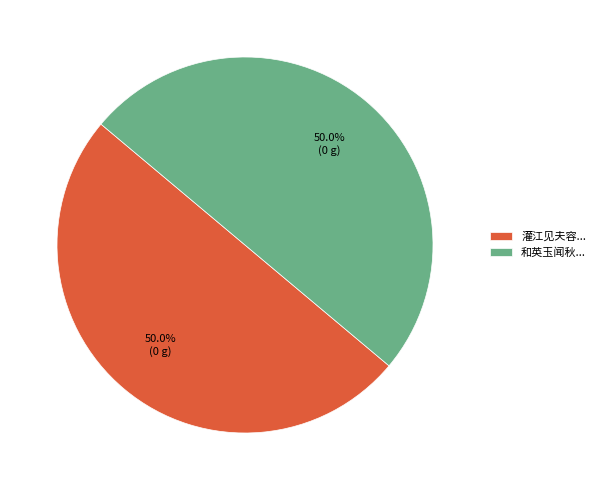

Count the number of slices in the pie.

2